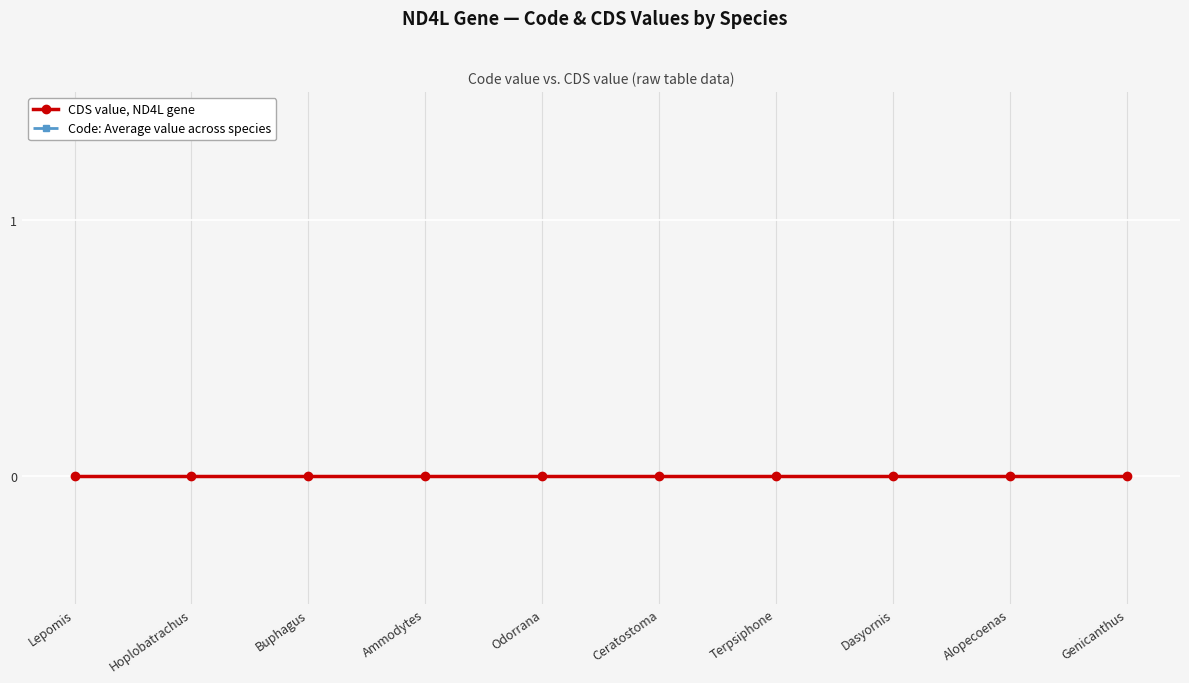

Which series changed the most between Odorrana and Alopecoenas?

CDS value, ND4L gene